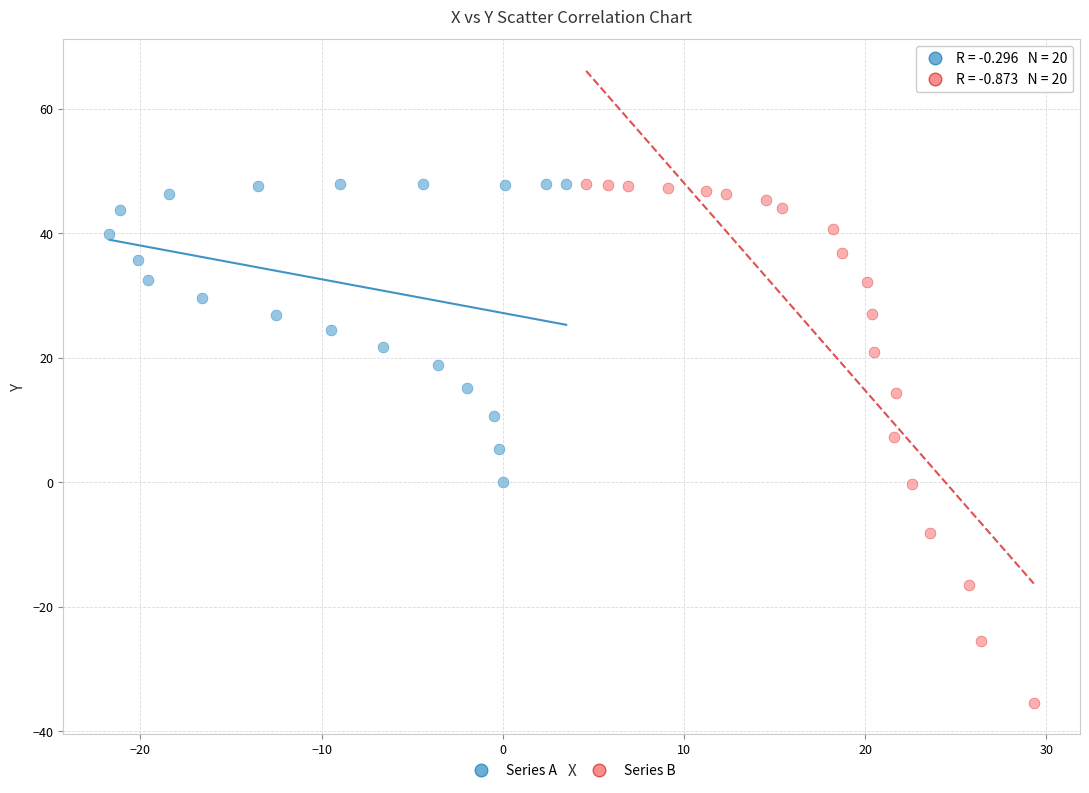

Which series reaches the minimum Y coordinate?

Series B